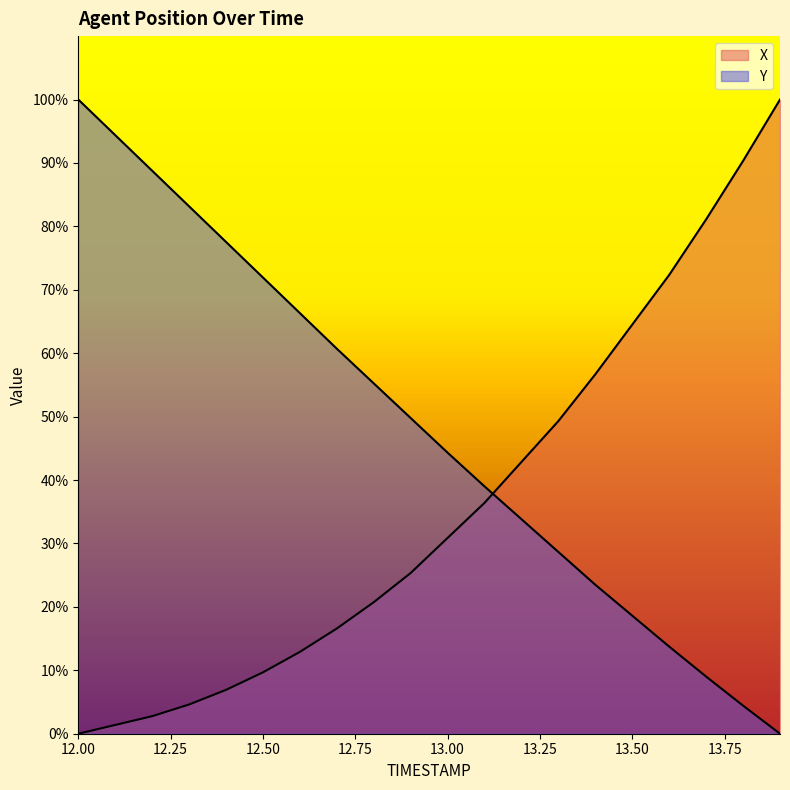

What is the difference between the highest and lowest values at 12.7?

44.1